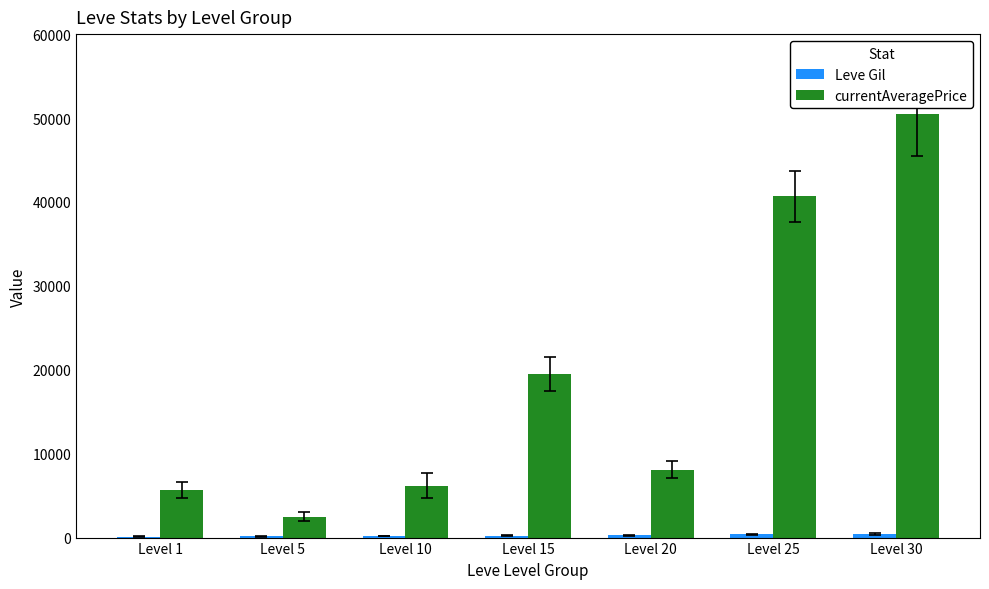

Between Level 10 and Level 15, which series saw the biggest shift?

currentAveragePrice